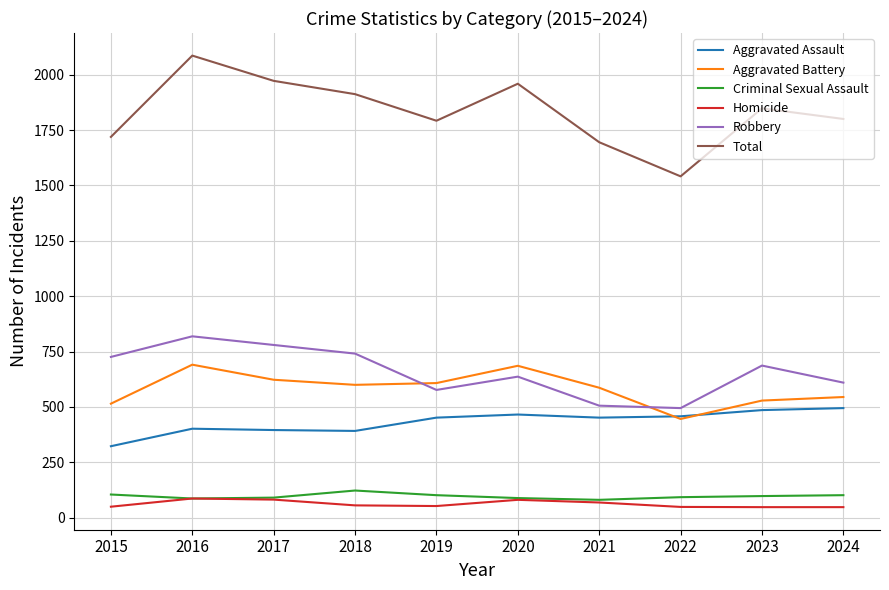

What is the spread (max minus min) of values at 2024?

1752